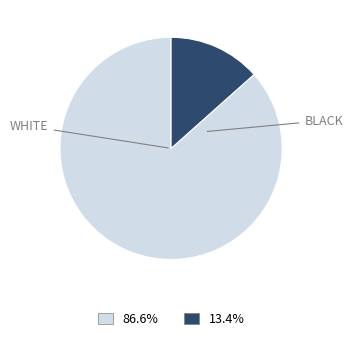

Does any single category account for the majority?

Yes